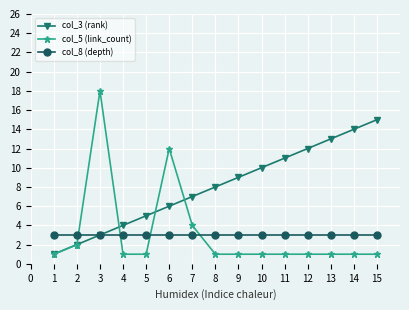

Reading left to right, what are all the values shown in this chart?

col_3 (rank): 1	2	3	4	5	6	7	8	9	10	11	12	13	14	15
col_5 (link_count): 1	2	18	1	1	12	4	1	1	1	1	1	1	1	1
col_8 (depth): 3	3	3	3	3	3	3	3	3	3	3	3	3	3	3